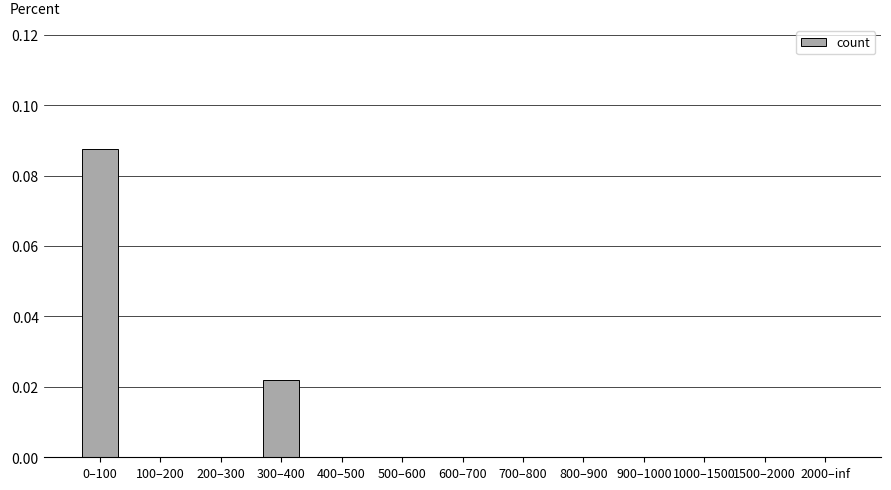

How many series are shown in this chart?

1